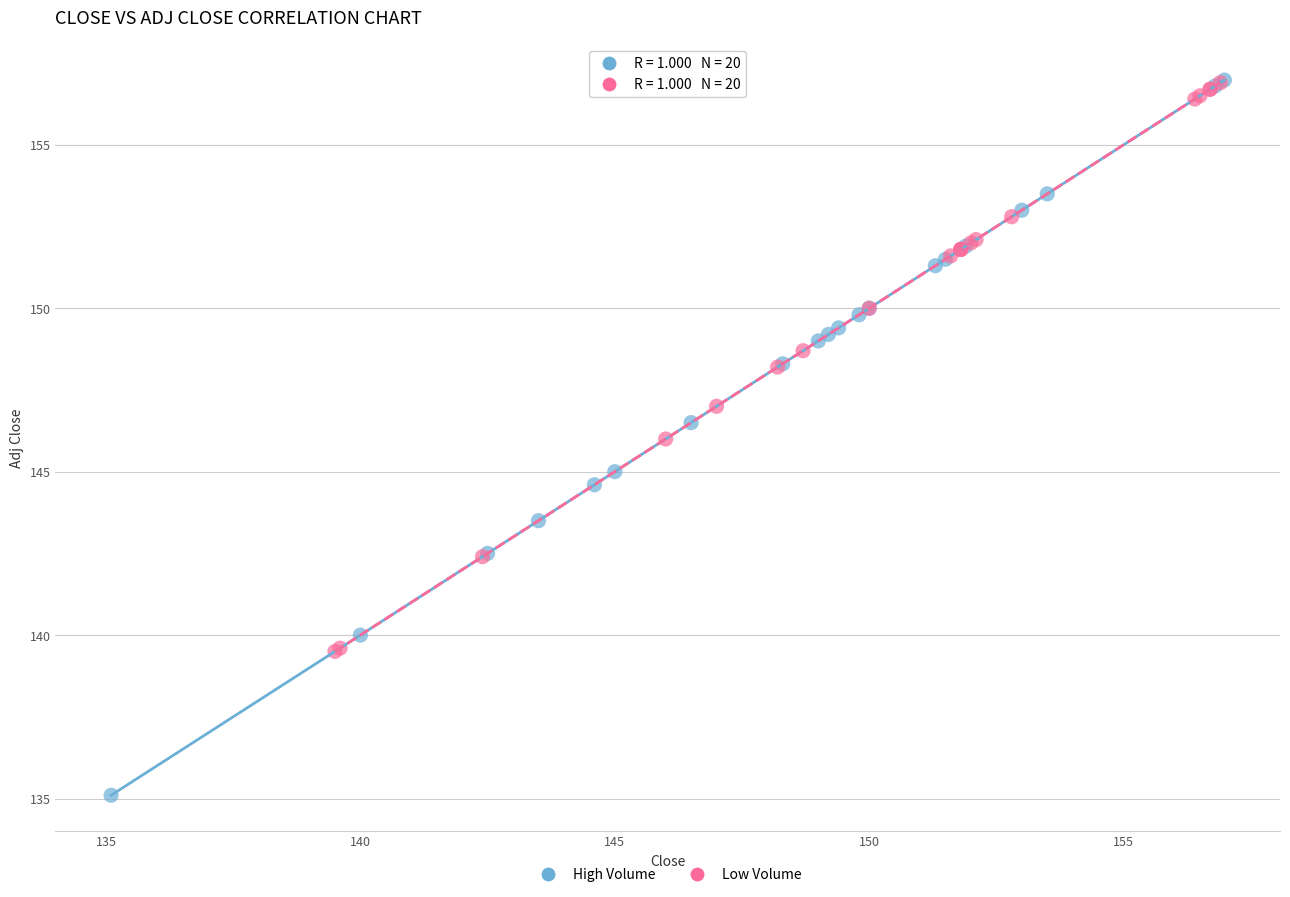

Which series reaches the minimum Y coordinate?

High Volume